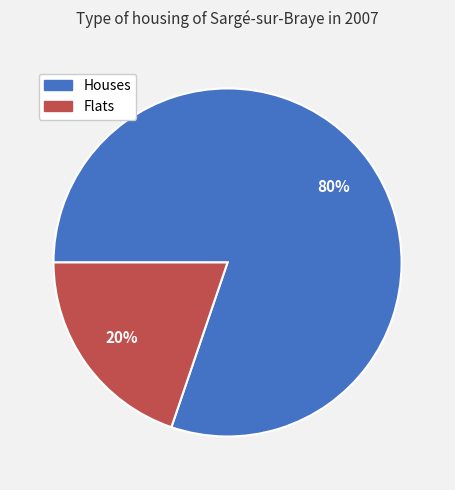

To the nearest percent, what is the difference between the largest and smallest slice percentages?

60%